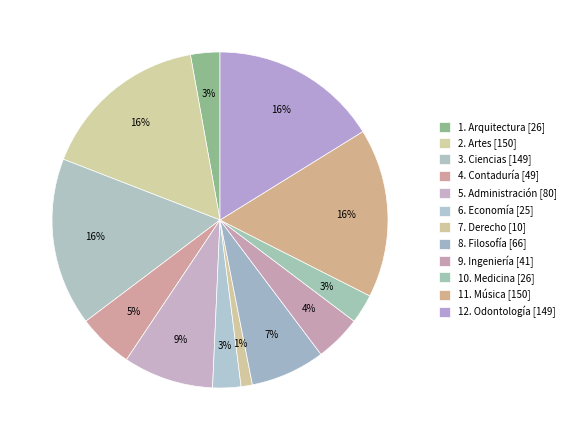

To the nearest percent, what is the average slice percentage?

8%